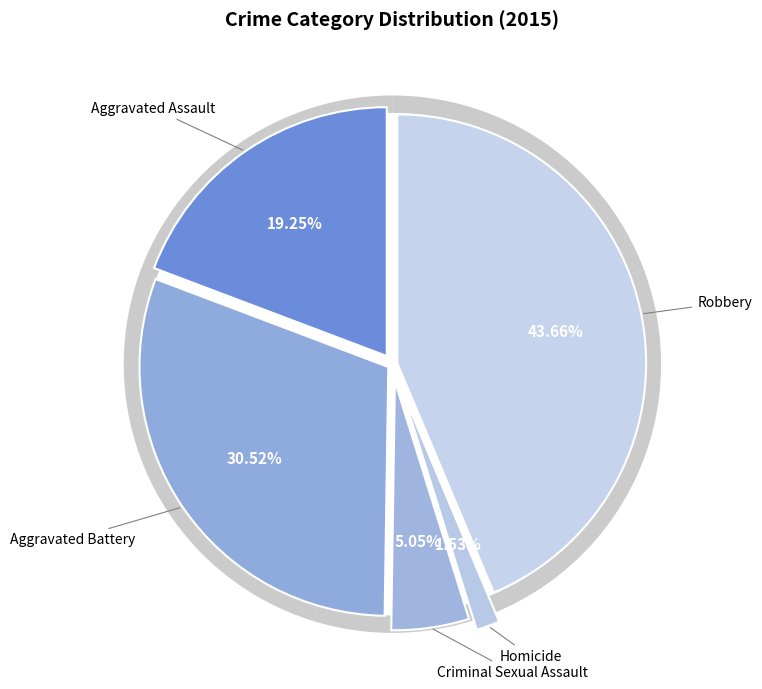

Count the number of slices in the pie.

5